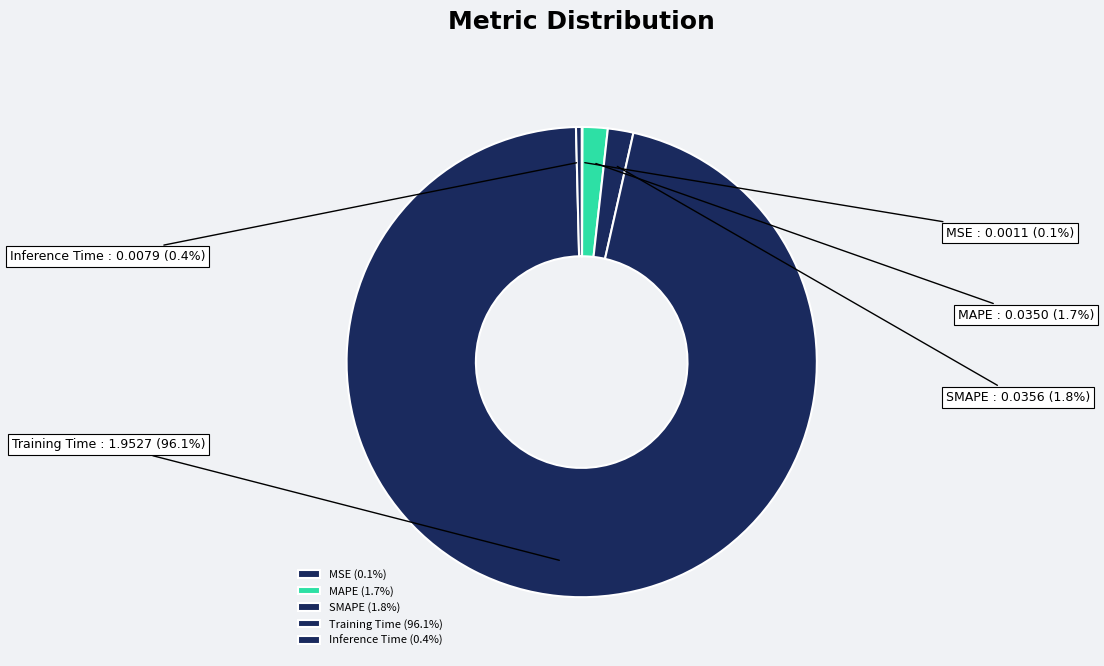

What is the total percentage of Training Time and SMAPE?

97.8%